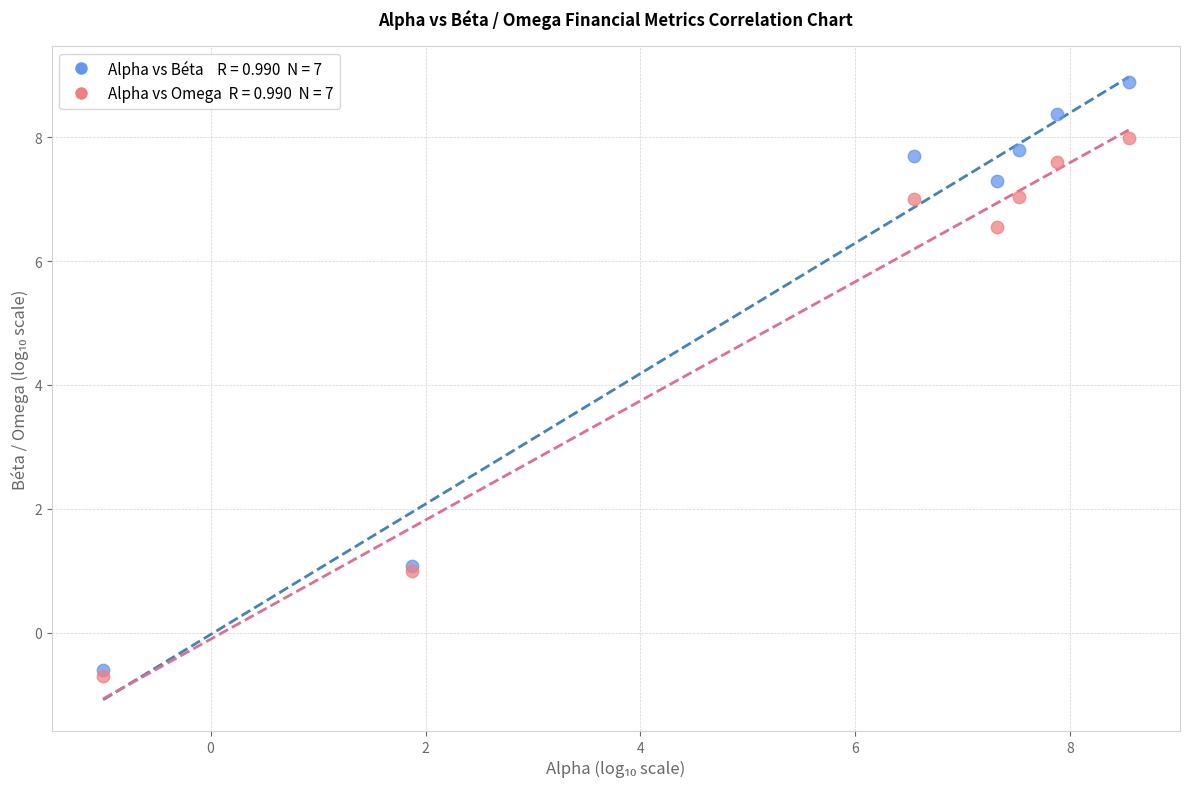

Across all series, what Y value is closest to 4?

6.5